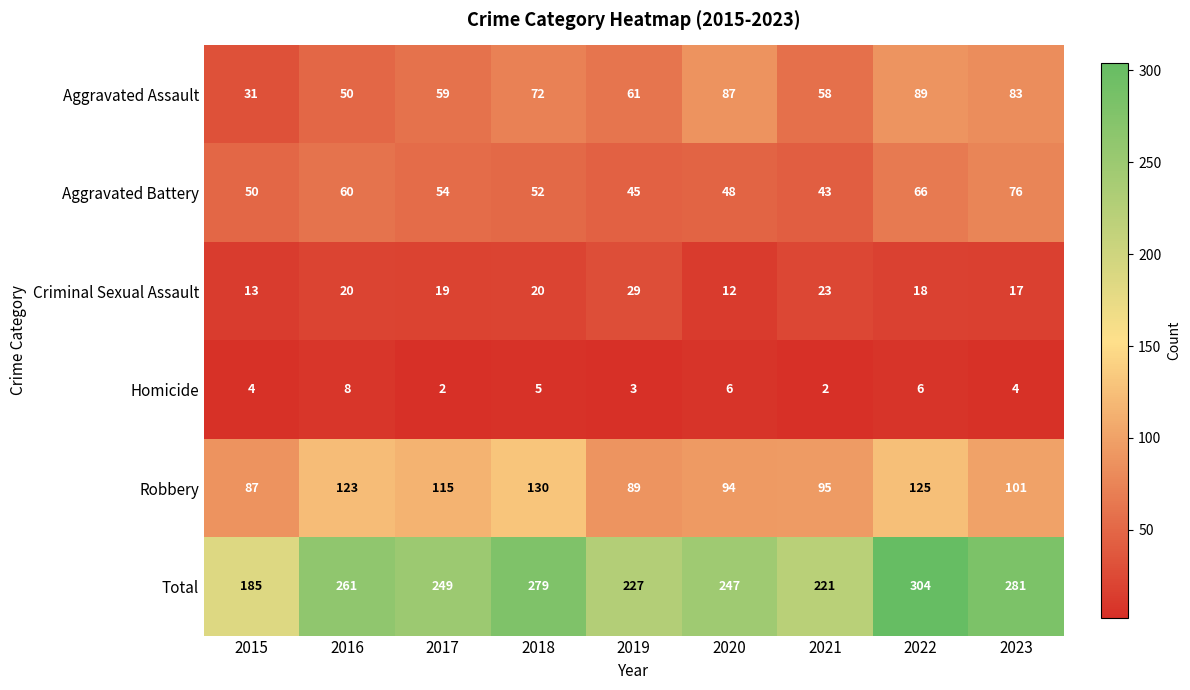

Which label corresponds to the largest value in the chart?

2022